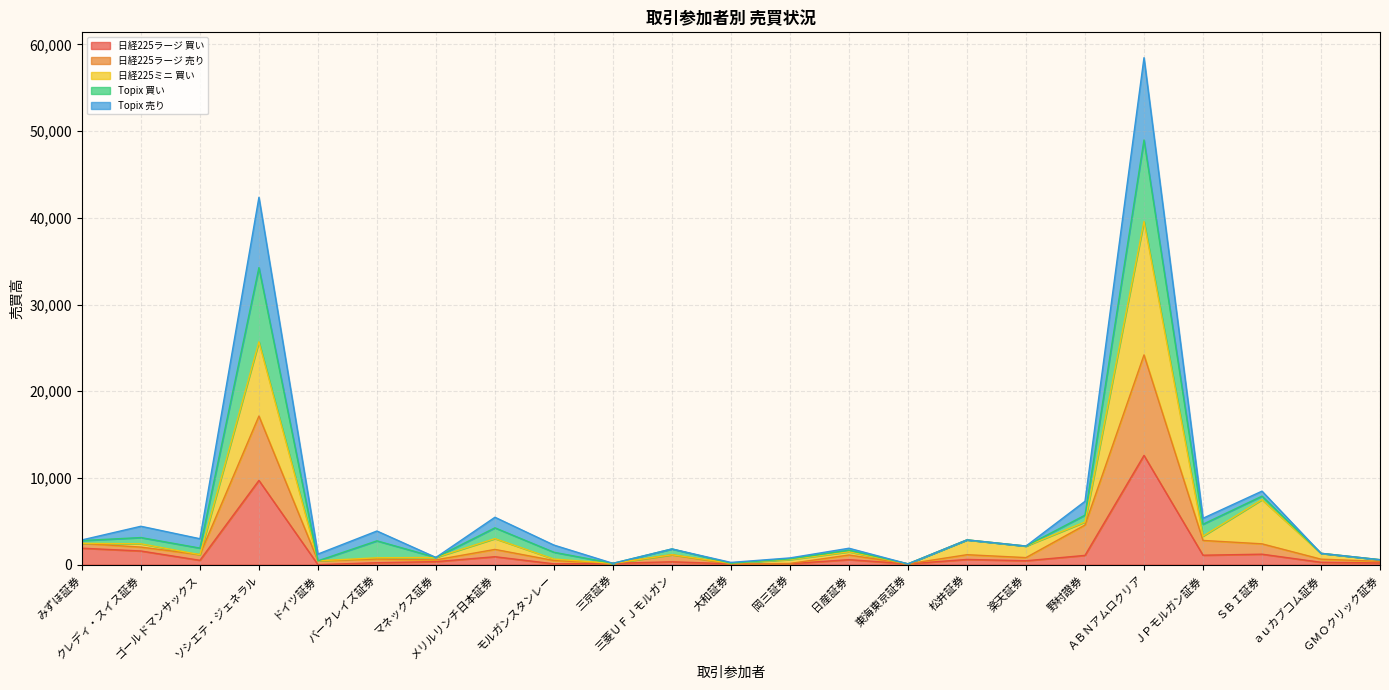

Does the chart display data point markers on the line(s)?

No